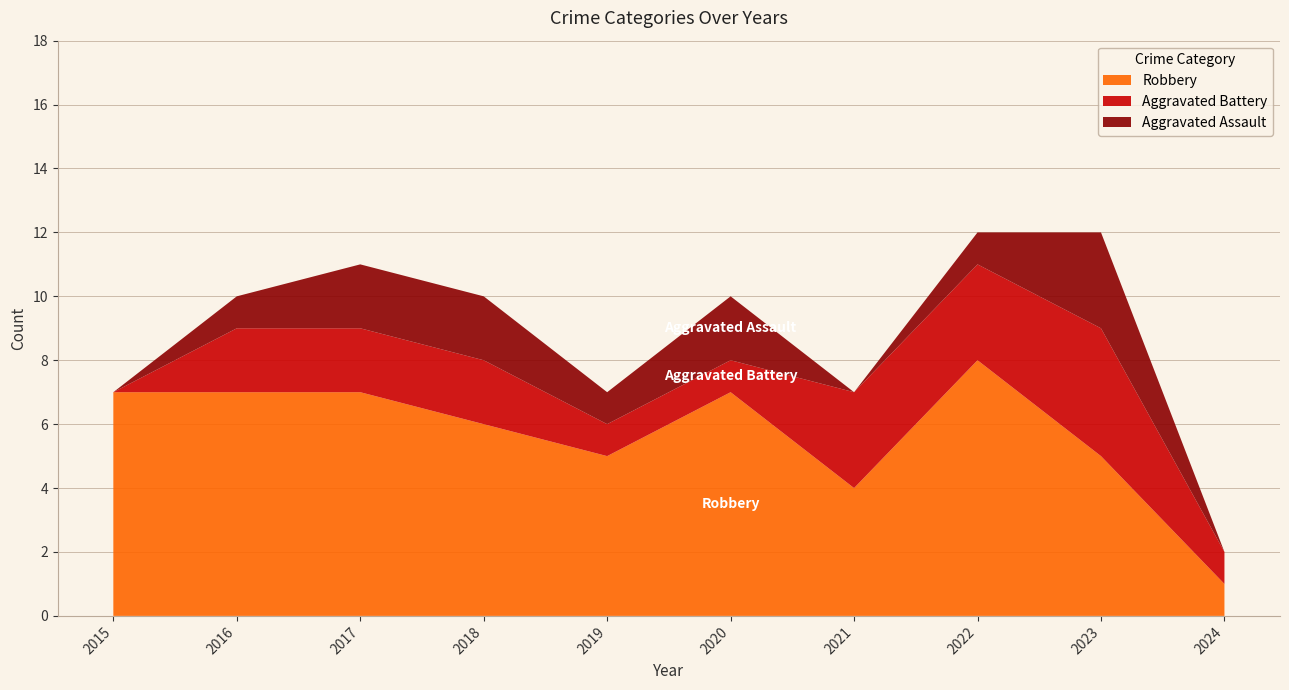

Reading right to left, list all the values displayed in this chart.

Aggravated Assault: 2024=0	2023=3	2022=1	2021=0	2020=2	2019=1	2018=2	2017=2	2016=1	2015=0
Aggravated Battery: 2024=1	2023=4	2022=3	2021=3	2020=1	2019=1	2018=2	2017=2	2016=2	2015=0
Robbery: 2024=1	2023=5	2022=8	2021=4	2020=7	2019=5	2018=6	2017=7	2016=7	2015=7